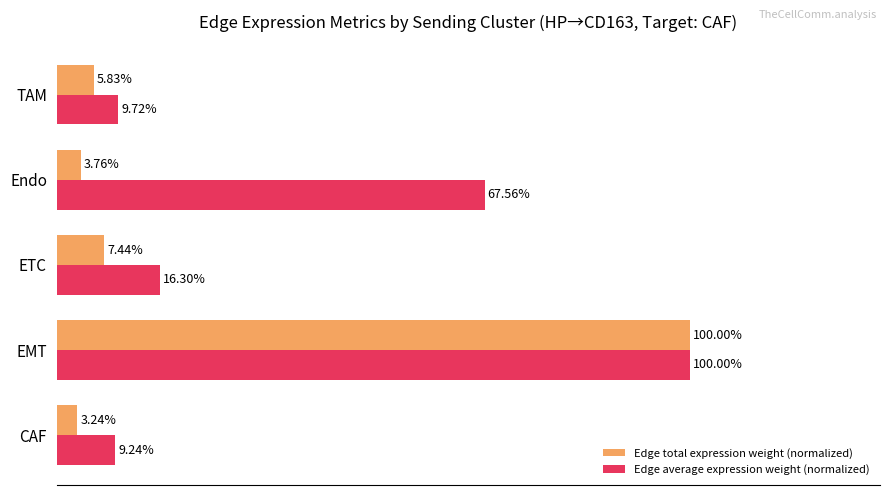

At which label is Edge total expression weight (normalized) closest to 51?

ETC